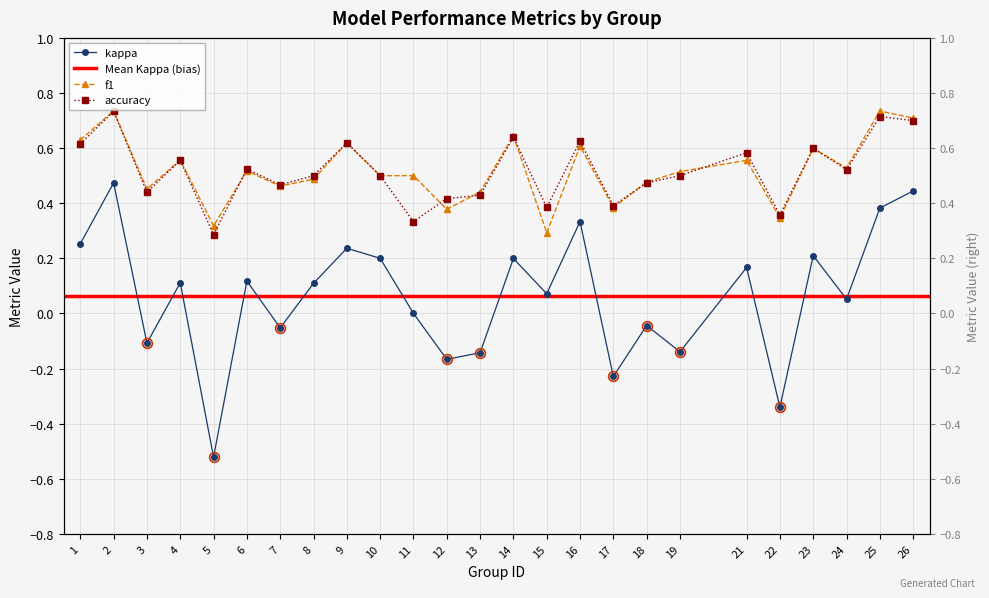

Which series has the widest spread of values?

kappa